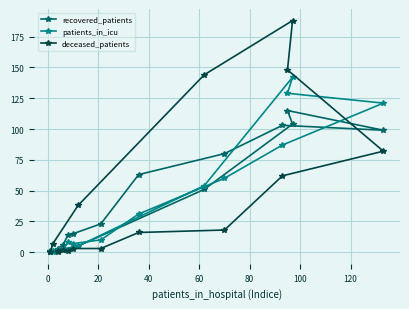

What are all the series names shown in the legend?

recovered_patients, patients_in_icu, deceased_patients